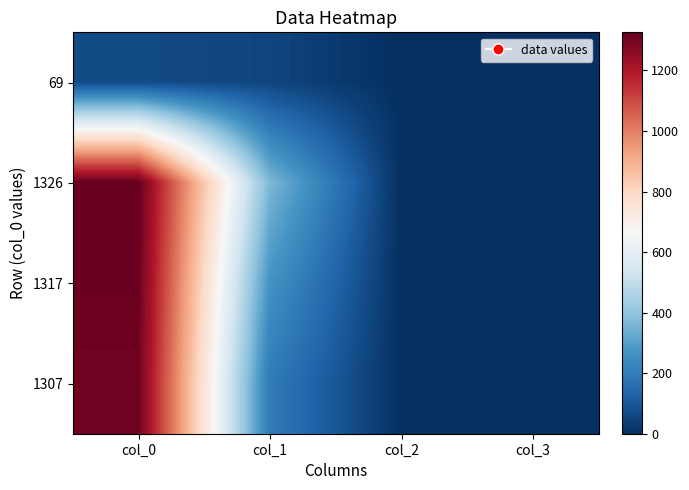

Reading right to left, what are all the values shown in this chart?

69: col_3=1	col_2=1	col_1=55	col_0=69
1326: col_3=0	col_2=1	col_1=365	col_0=1326
1317: col_3=0	col_2=1	col_1=265	col_0=1317
1307: col_3=0	col_2=1	col_1=195	col_0=1307